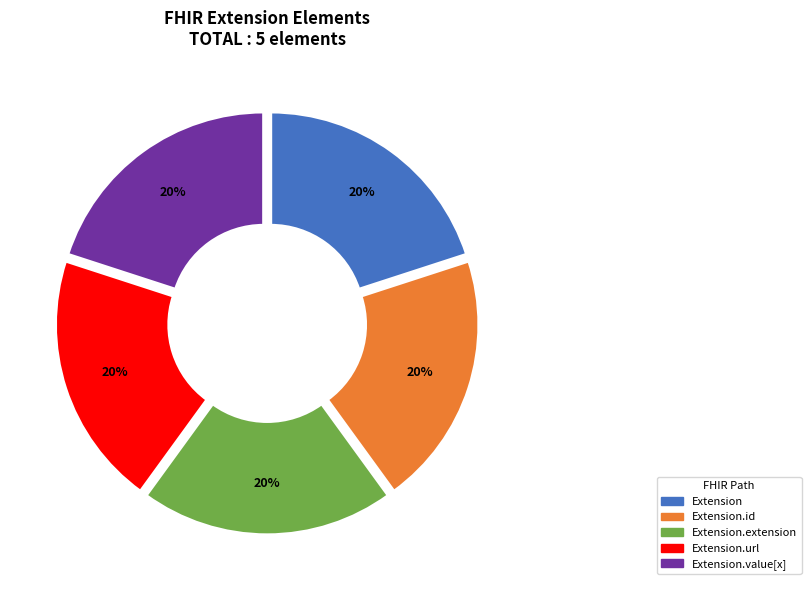

True or false: Extension.id accounts for 1% of the total.

False